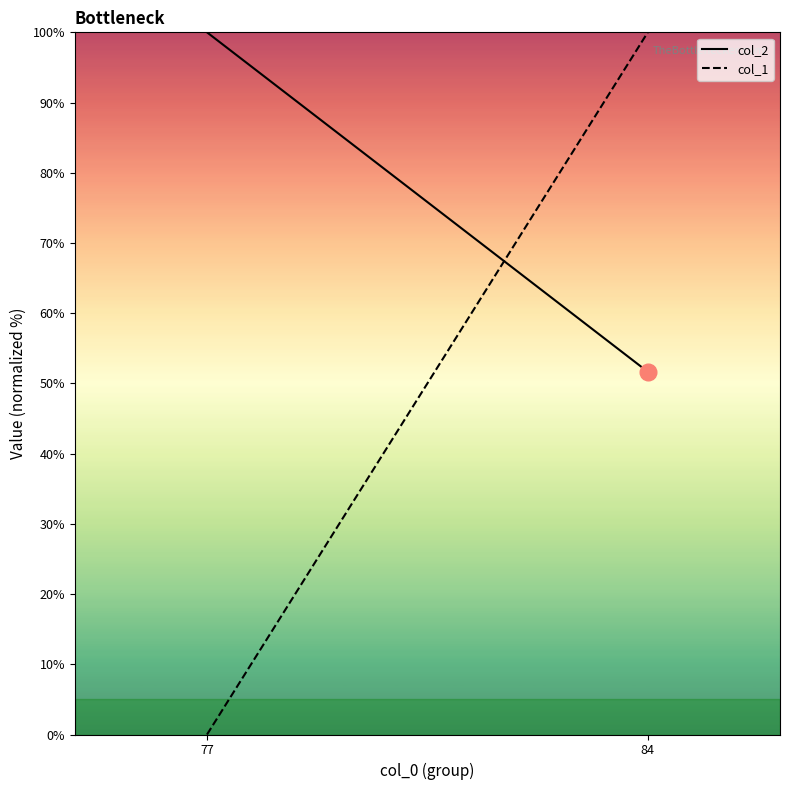

What is the maximum value for col_2?

100.0